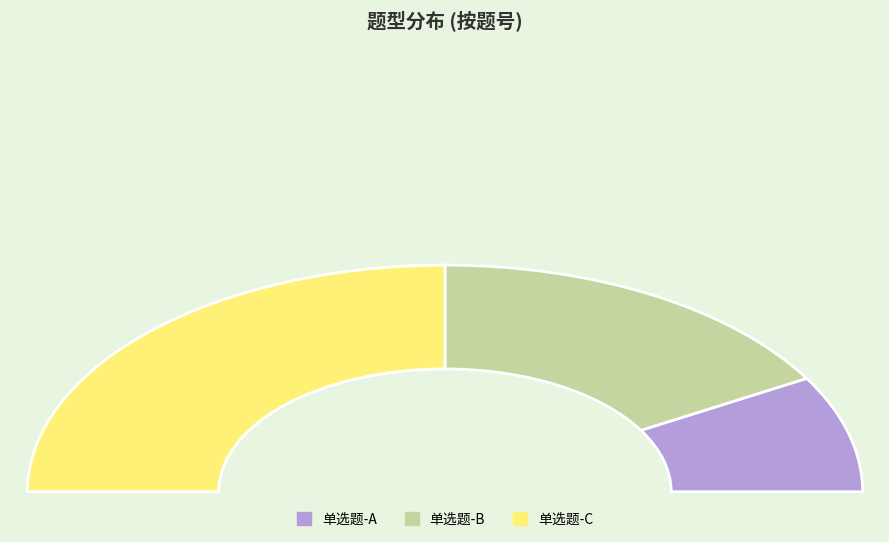

Is there a majority slice in this chart?

No